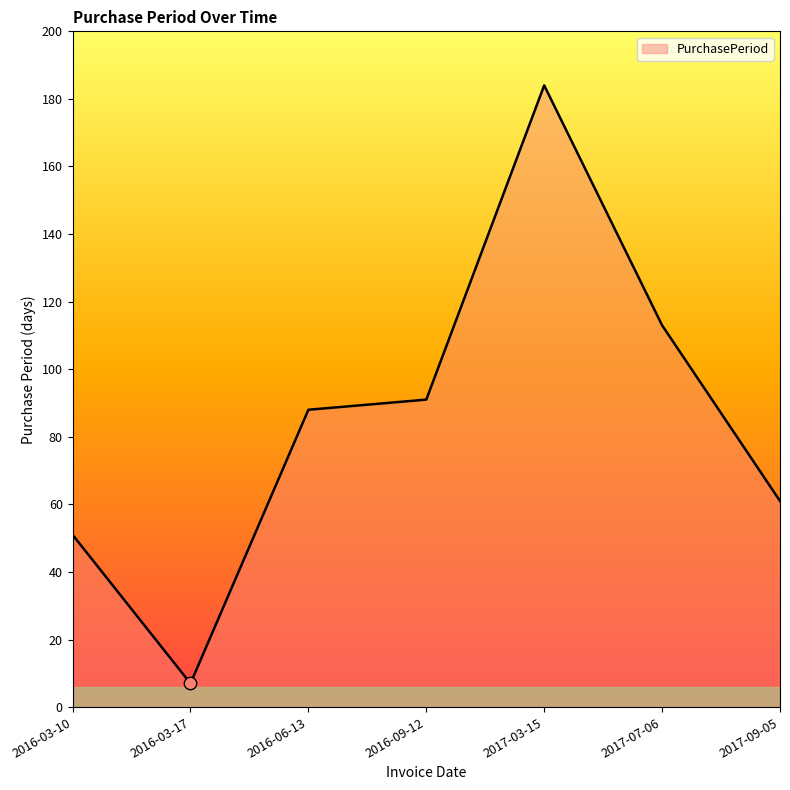

Between 2017-09-05 and 2017-07-06, which is larger?

2017-07-06